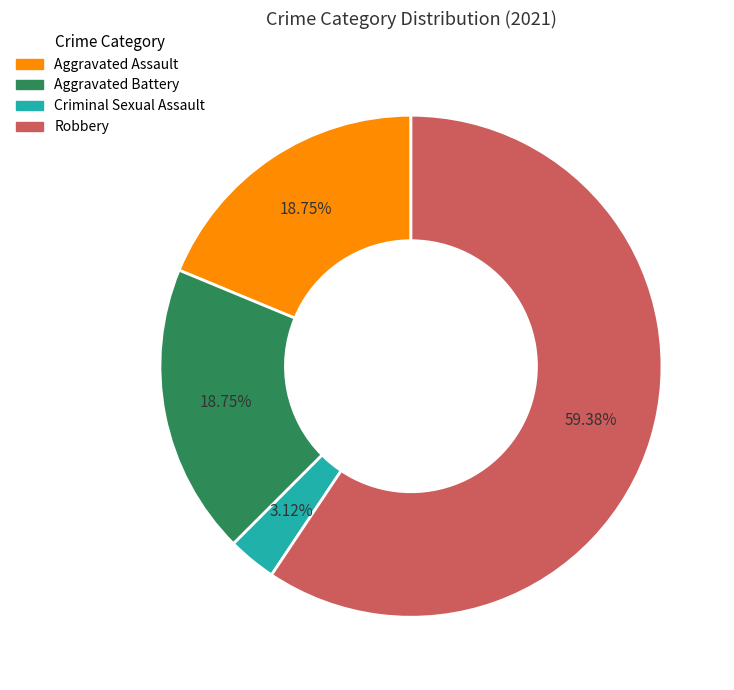

Which category accounts for the majority?

Robbery